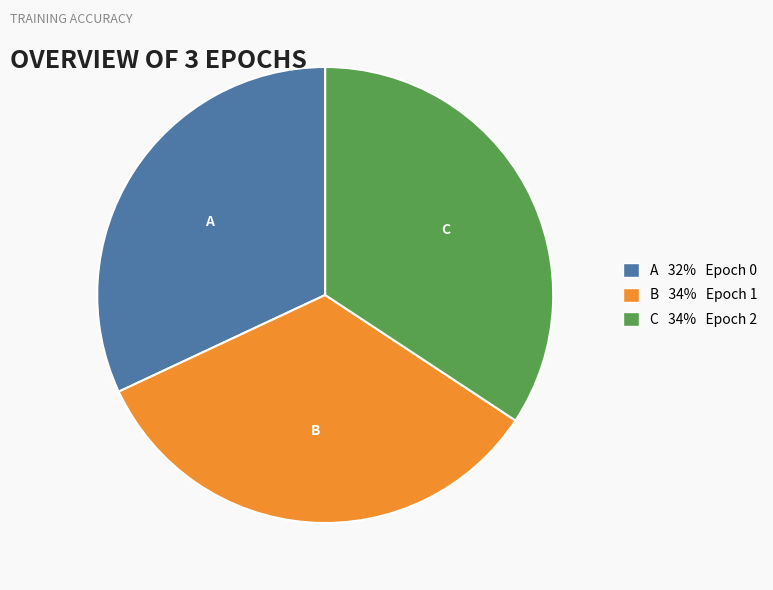

Combined, do C and B account for over 50%?

Yes